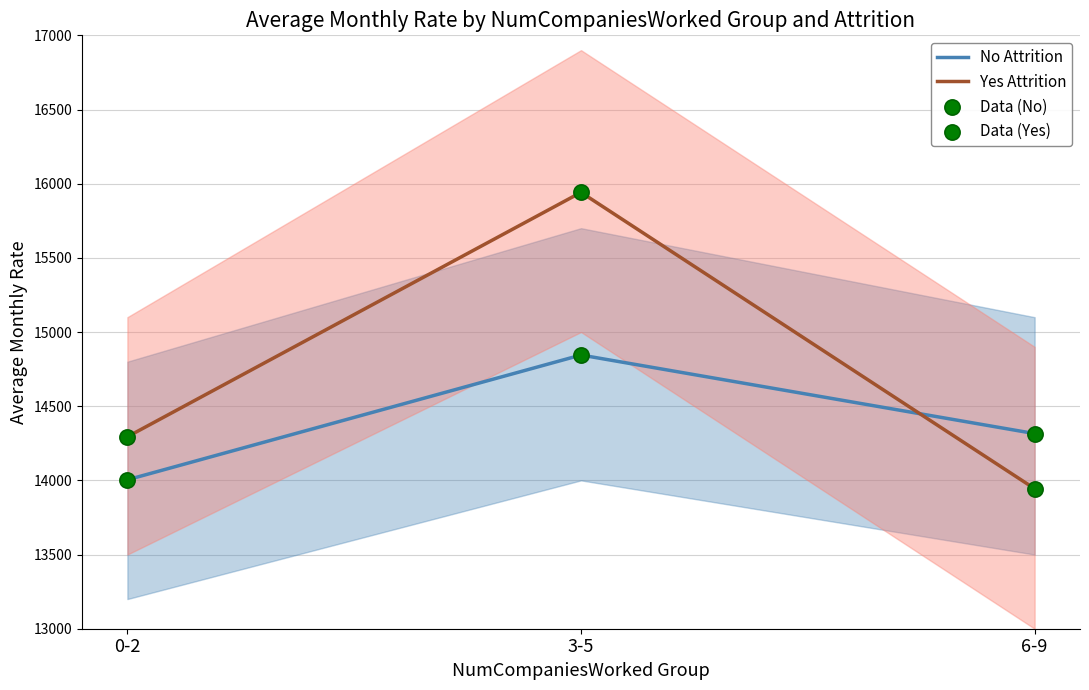

What are all the series names shown in the legend?

No Attrition, Yes Attrition, Data (No), Data (Yes)